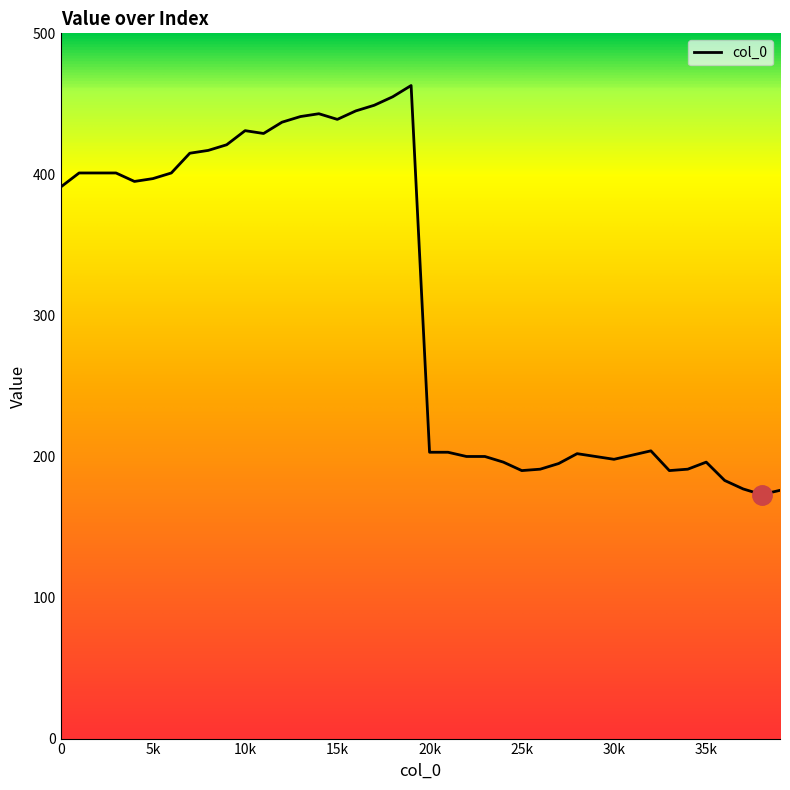

What is the difference between the maximum and minimum values?

290